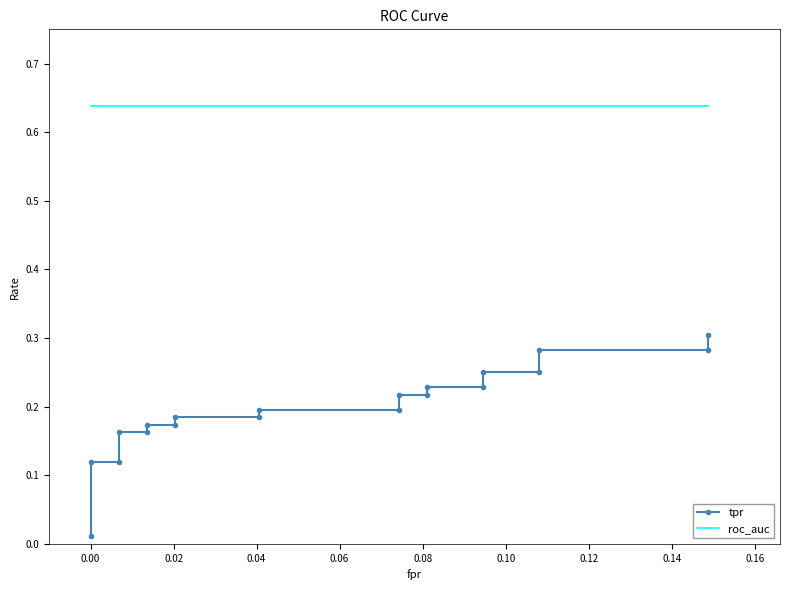

Which series has the widest spread of values?

tpr